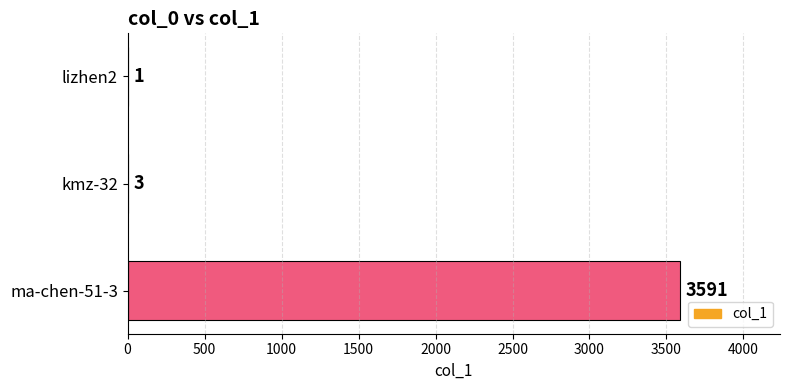

Are the bars horizontal?

Yes